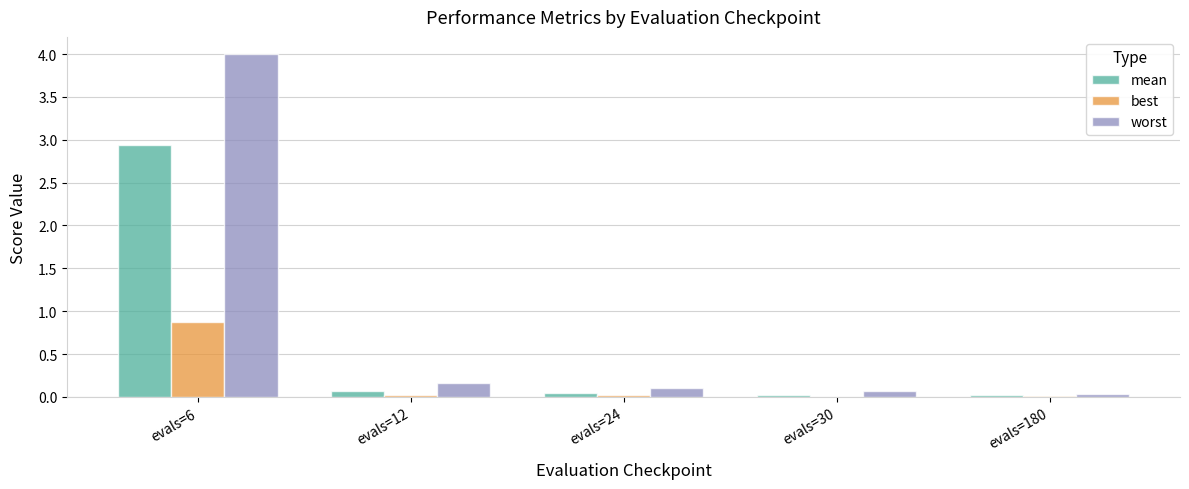

Is it true that best equals 1.4 at evals=6?

False